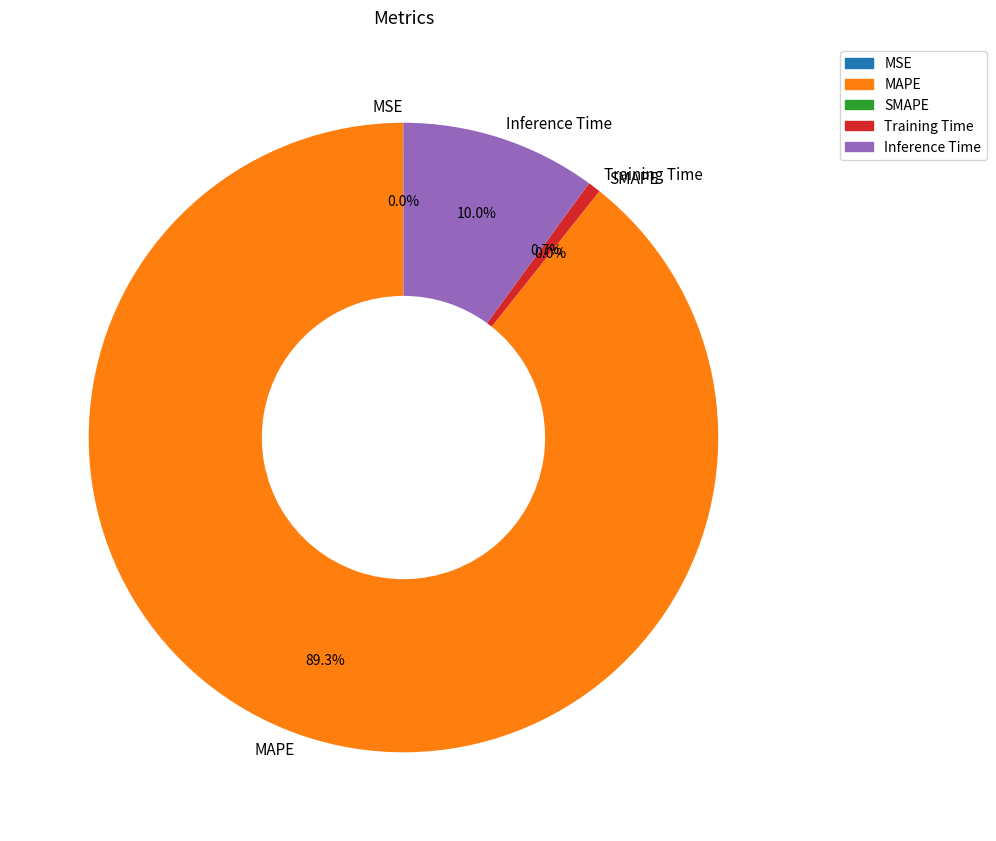

Which category accounts for the majority?

MAPE